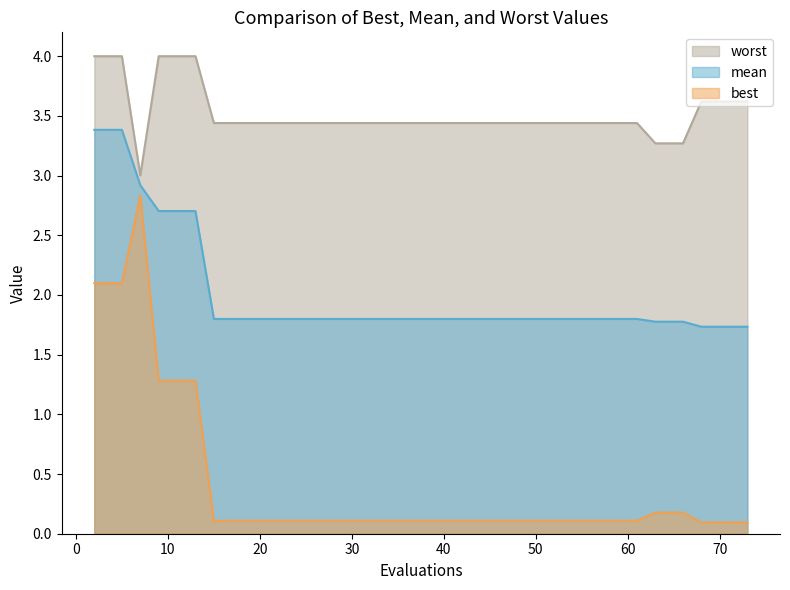

Rank the series by their maximum value, from highest to lowest.

worst, mean, best